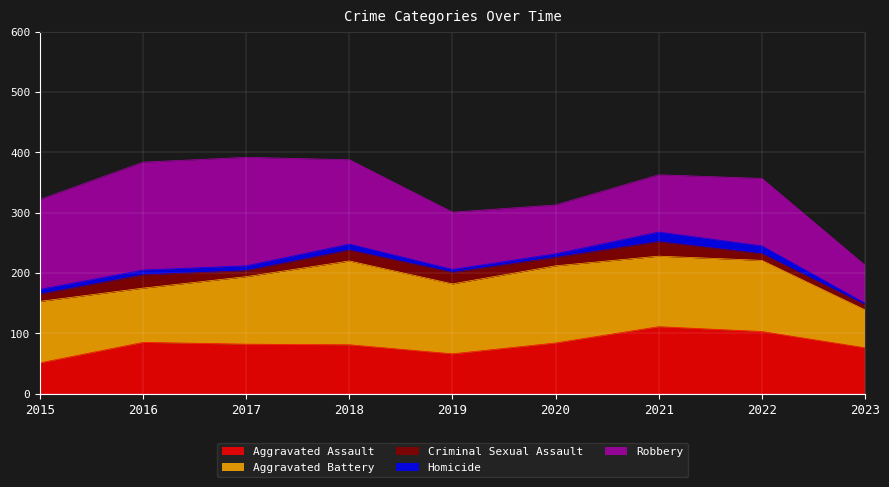

Reading left to right, list all the values displayed in this chart.

Aggravated Assault: 51	85	82	81	66	84	111	103	76
Aggravated Battery: 102	90	112	139	116	128	117	118	63
Criminal Sexual Assault: 12	22	10	18	19	14	24	11	8
Homicide: 8	8	8	10	5	6	16	13	3
Robbery: 149	179	180	140	95	81	95	112	63